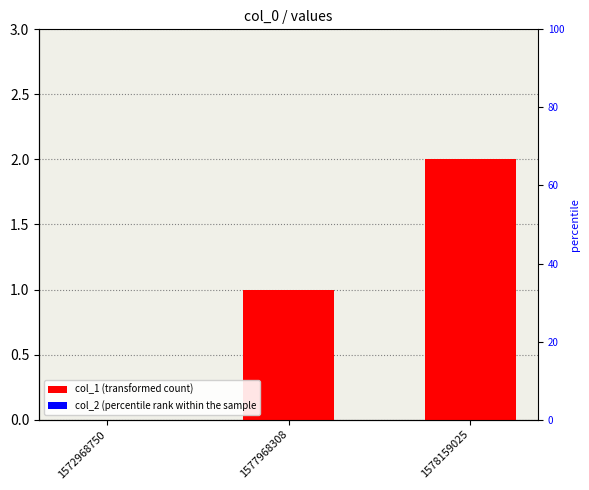

Reading right to left, what are all the values shown in this chart?

col_1: 1578159025=2	1577968308=1	1572968750=0
col_2: 1578159025=0	1577968308=0	1572968750=0